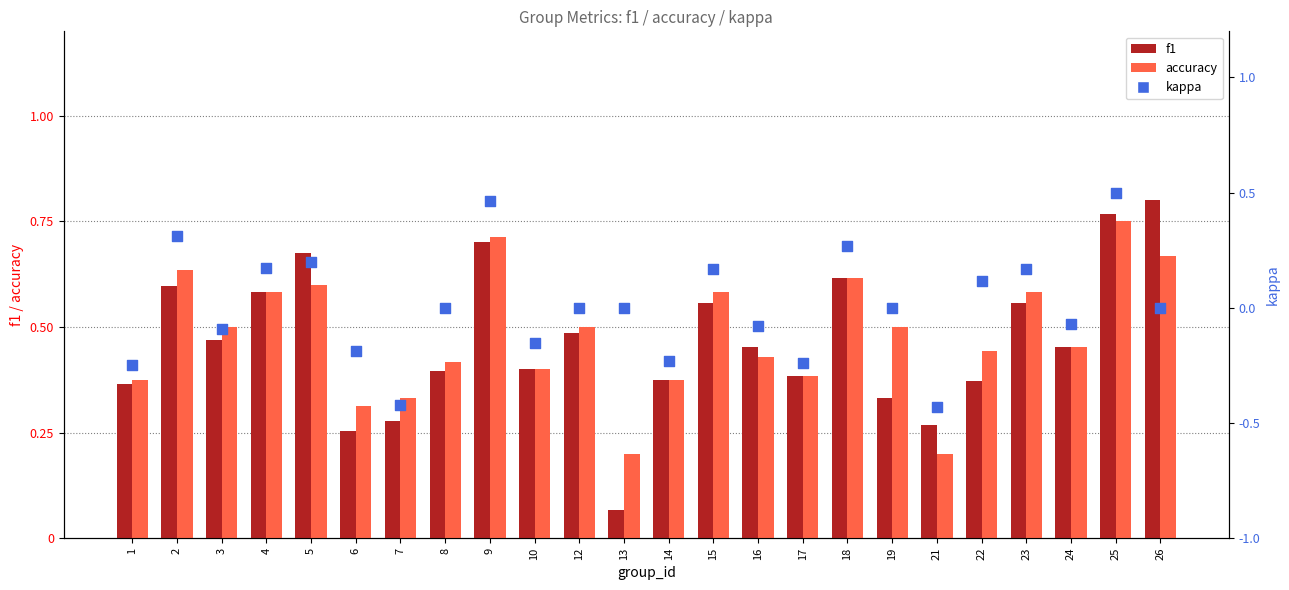

At how many categories does at least one series exceed 0?

24